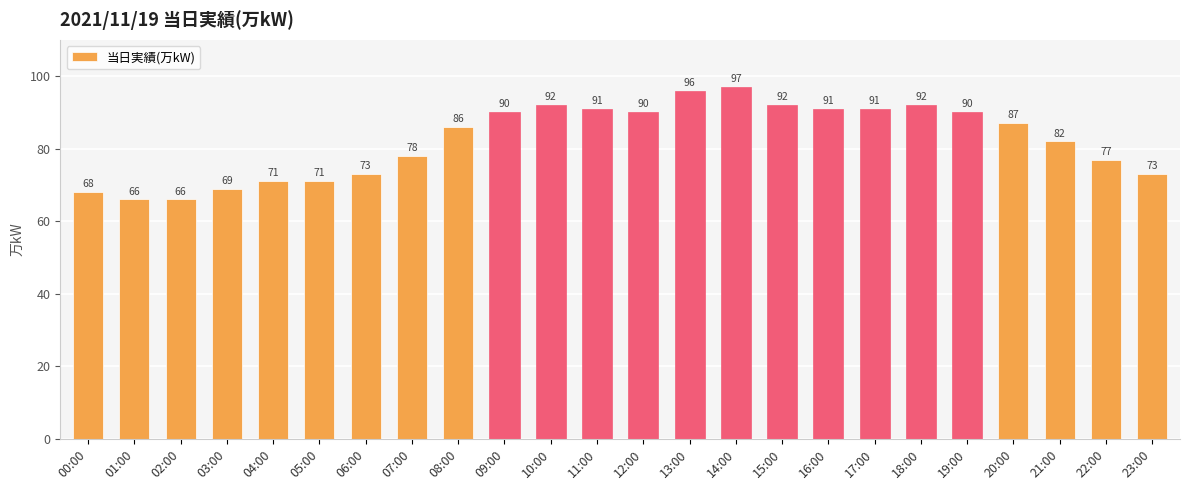

What is the smallest value displayed?

66